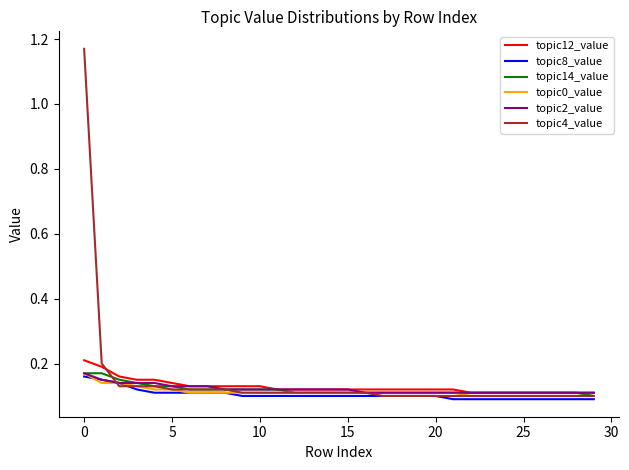

Is this an area chart (filled region under the line)?

No